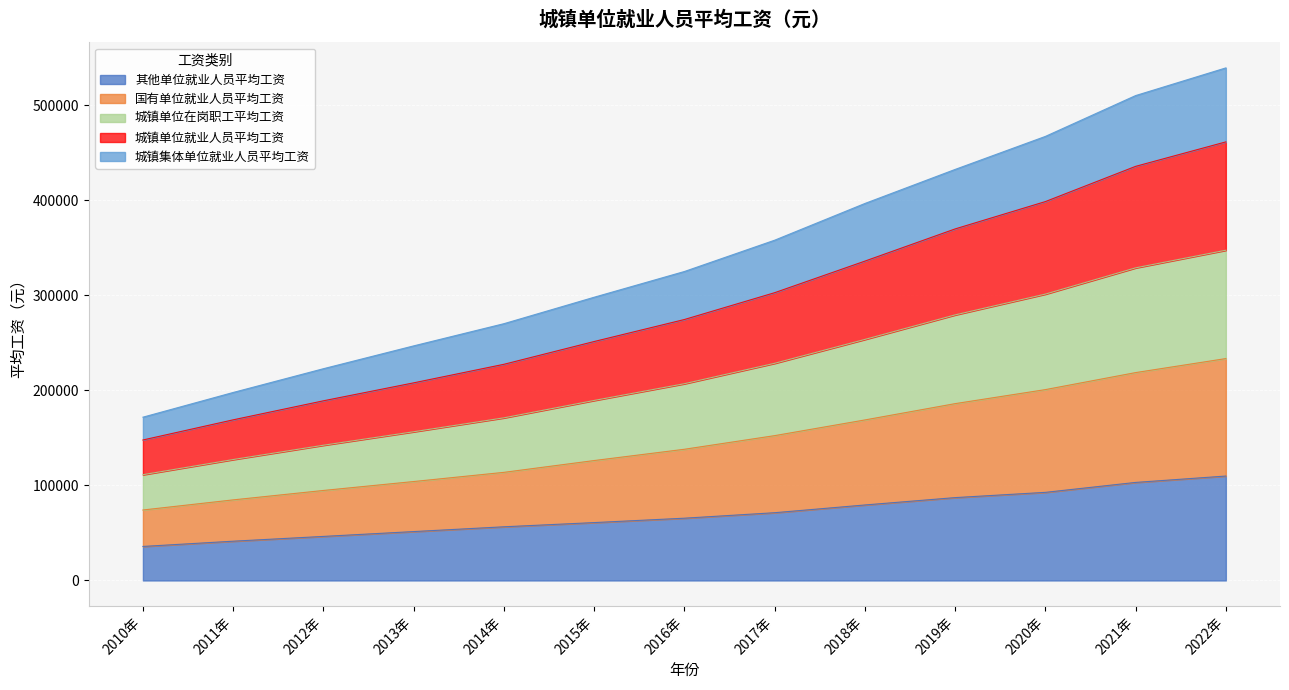

The value of 城镇集体单位就业人员平均工资 at 2022年 is 940697. True or false?

False